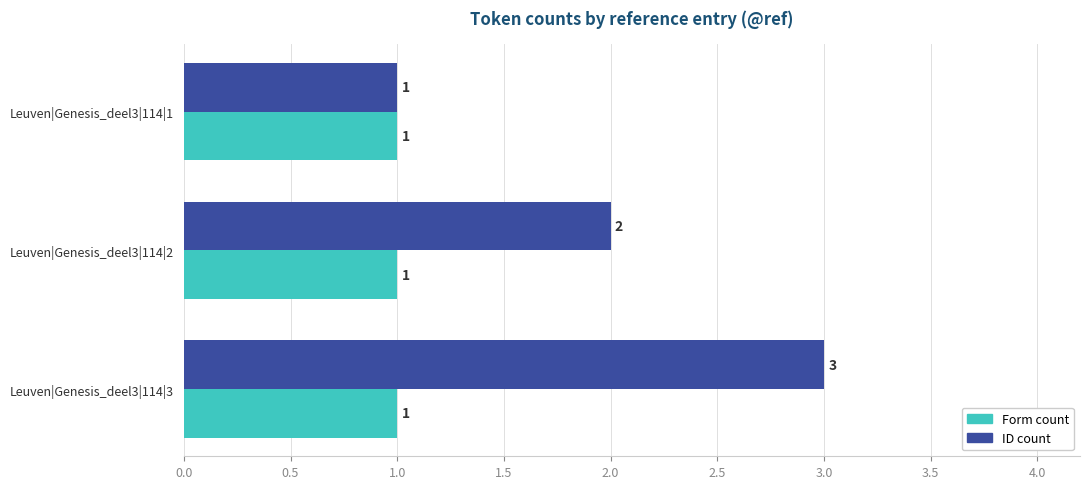

Is it true that Form count equals 1 at Leuven|Genesis_deel3|114|3?

True